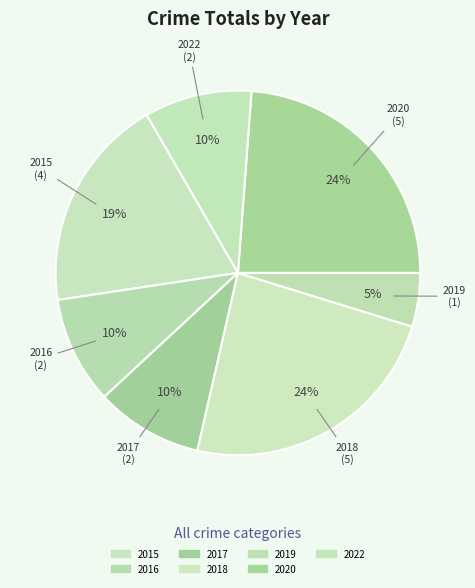

True or false: 2022 accounts for 10% of the total.

True